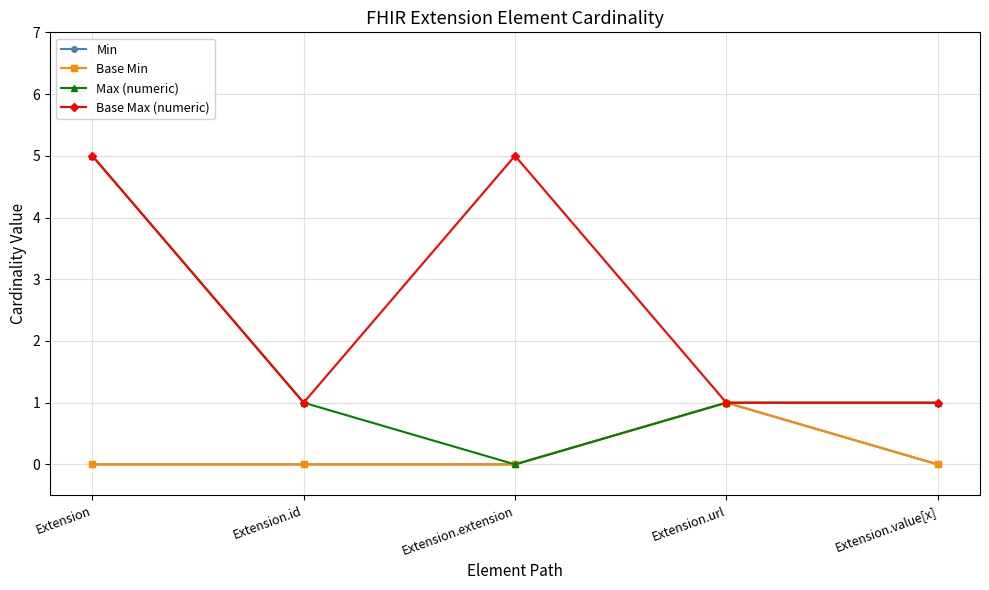

Where is the first local maximum for Base Min?

Extension.url